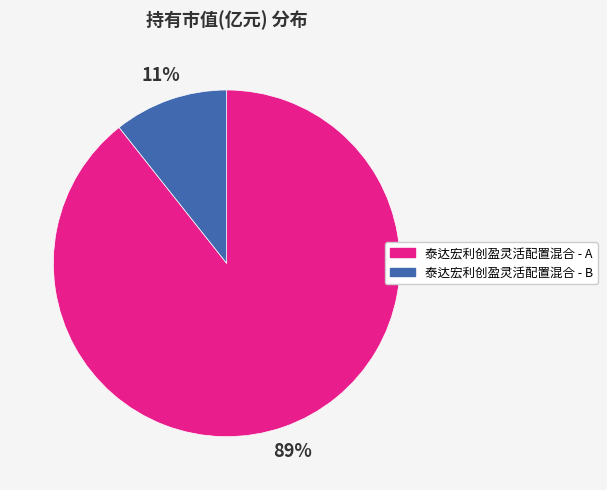

Count the number of slices in the pie.

2